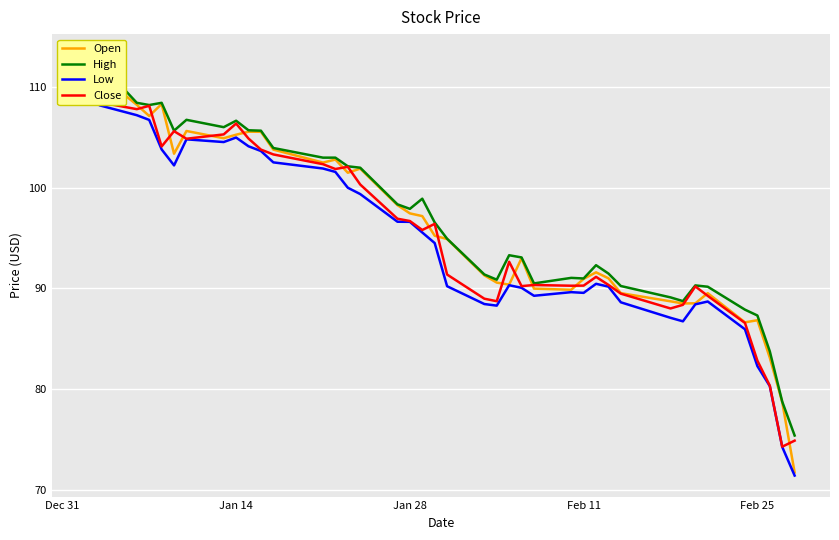

How many lines are shown in the chart?

4